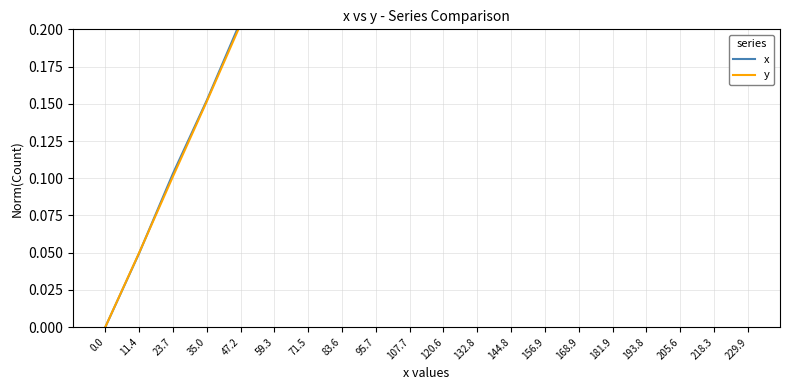

The value of y at 11.4 is 0.0. True or false?

False